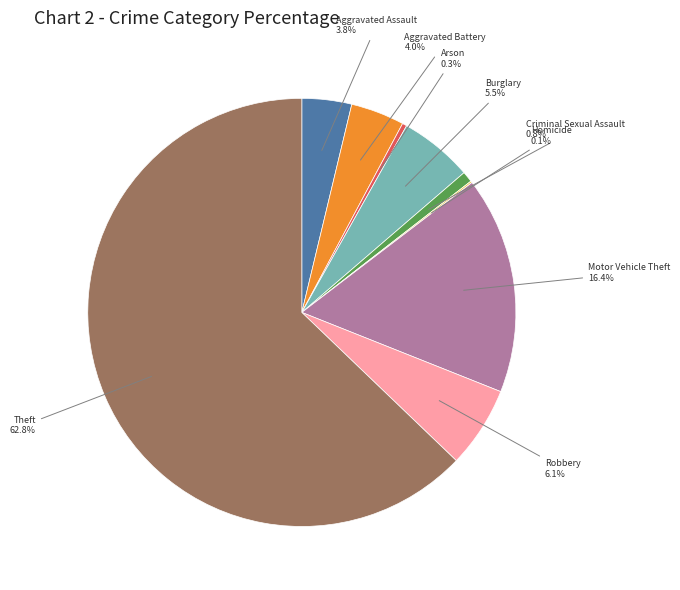

Which has a higher value, Theft or Burglary?

Theft